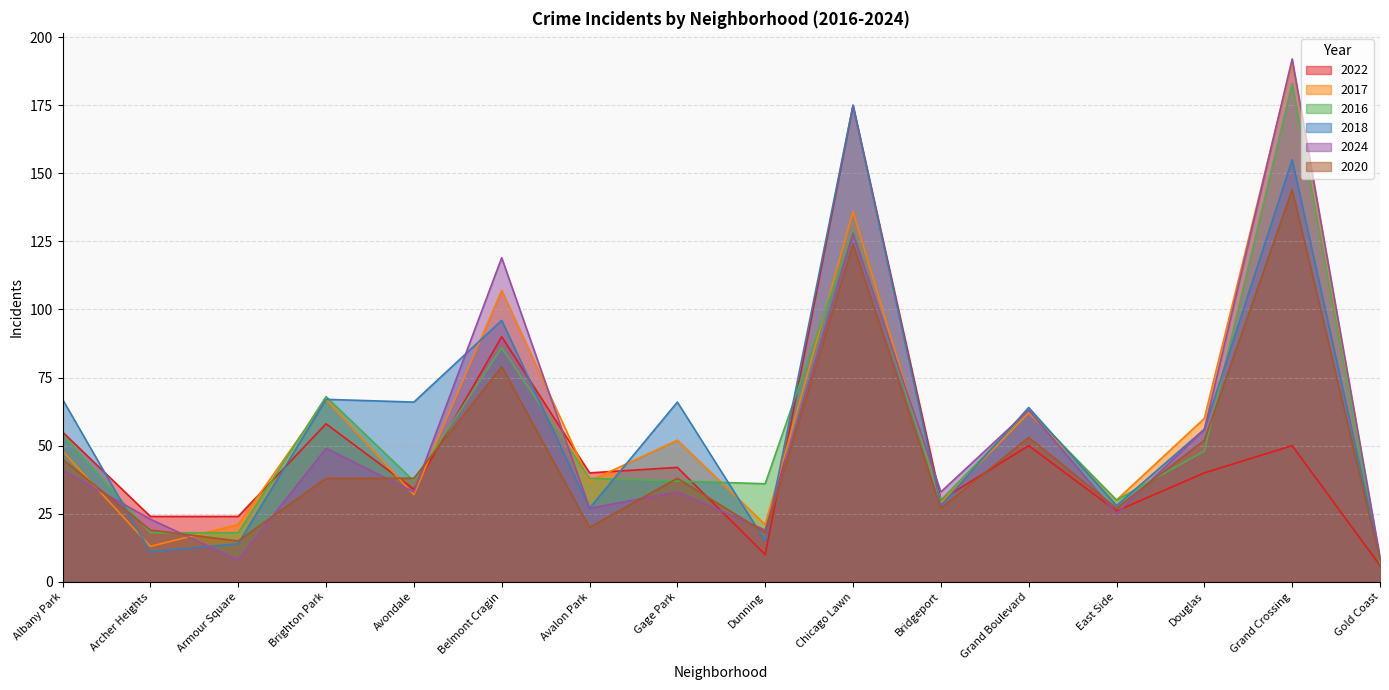

Between which two adjacent categories do 2018 and 2024 first intersect?

Albany Park and Archer Heights